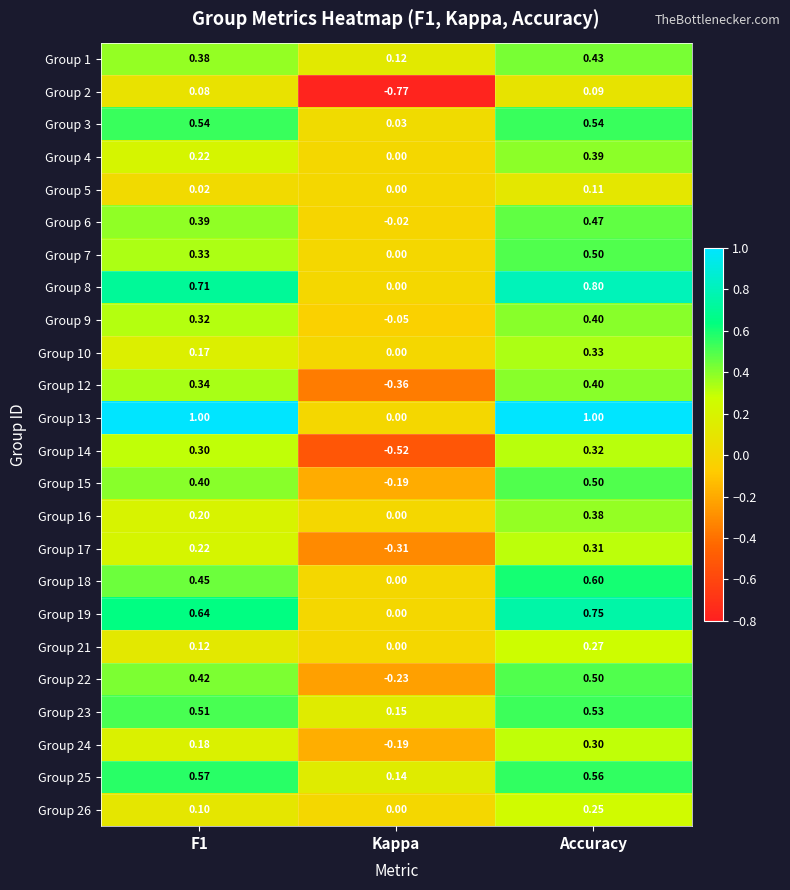

What is the maximum value shown in the chart?

1.0